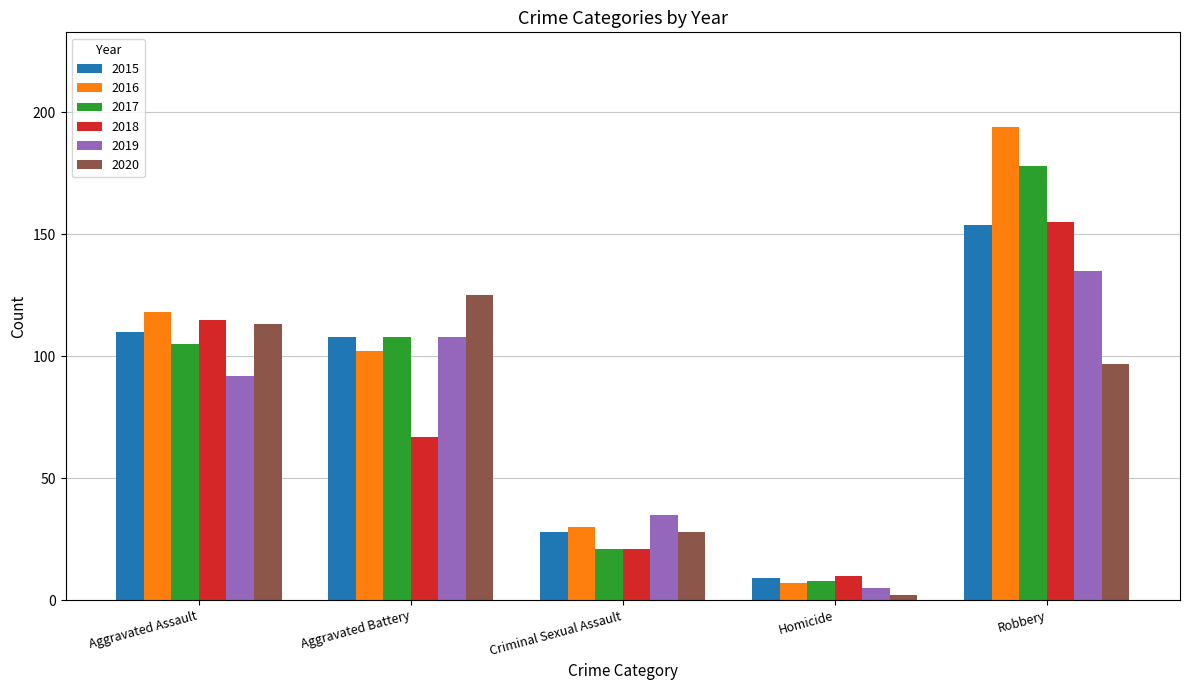

What is the difference between the maximum and minimum values in the 2015 series?

145